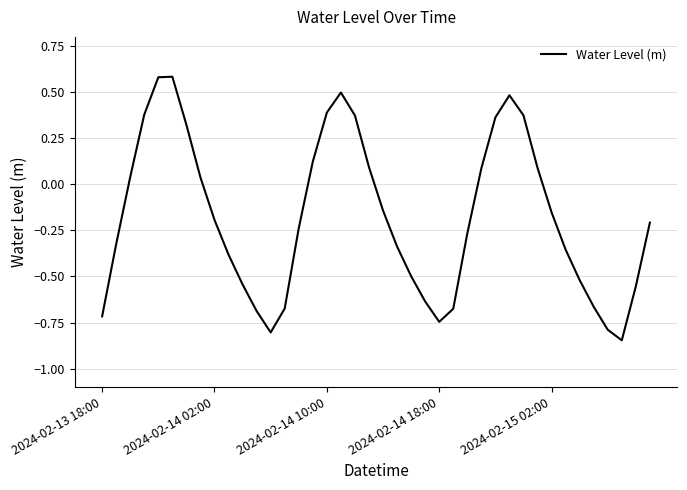

Count the number of values greater than 0.

16